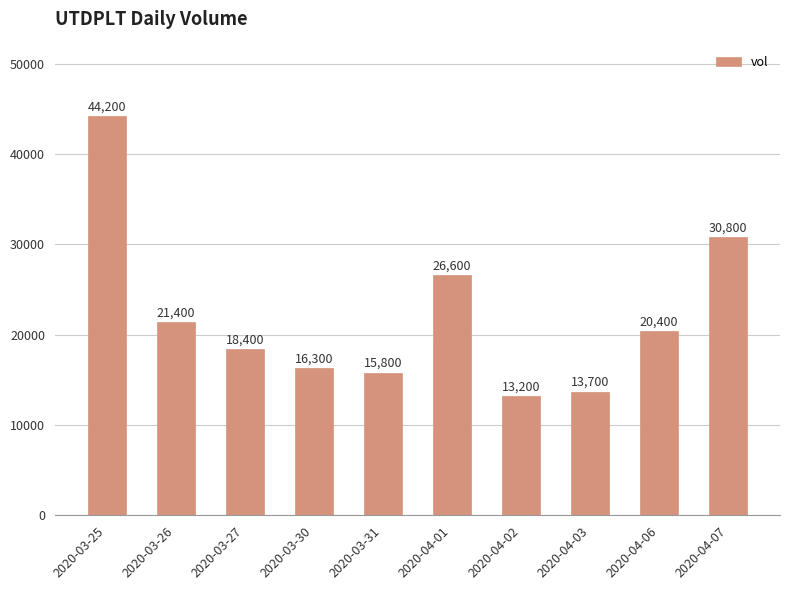

Is it true that the value at 2020-03-30 is 5510?

False